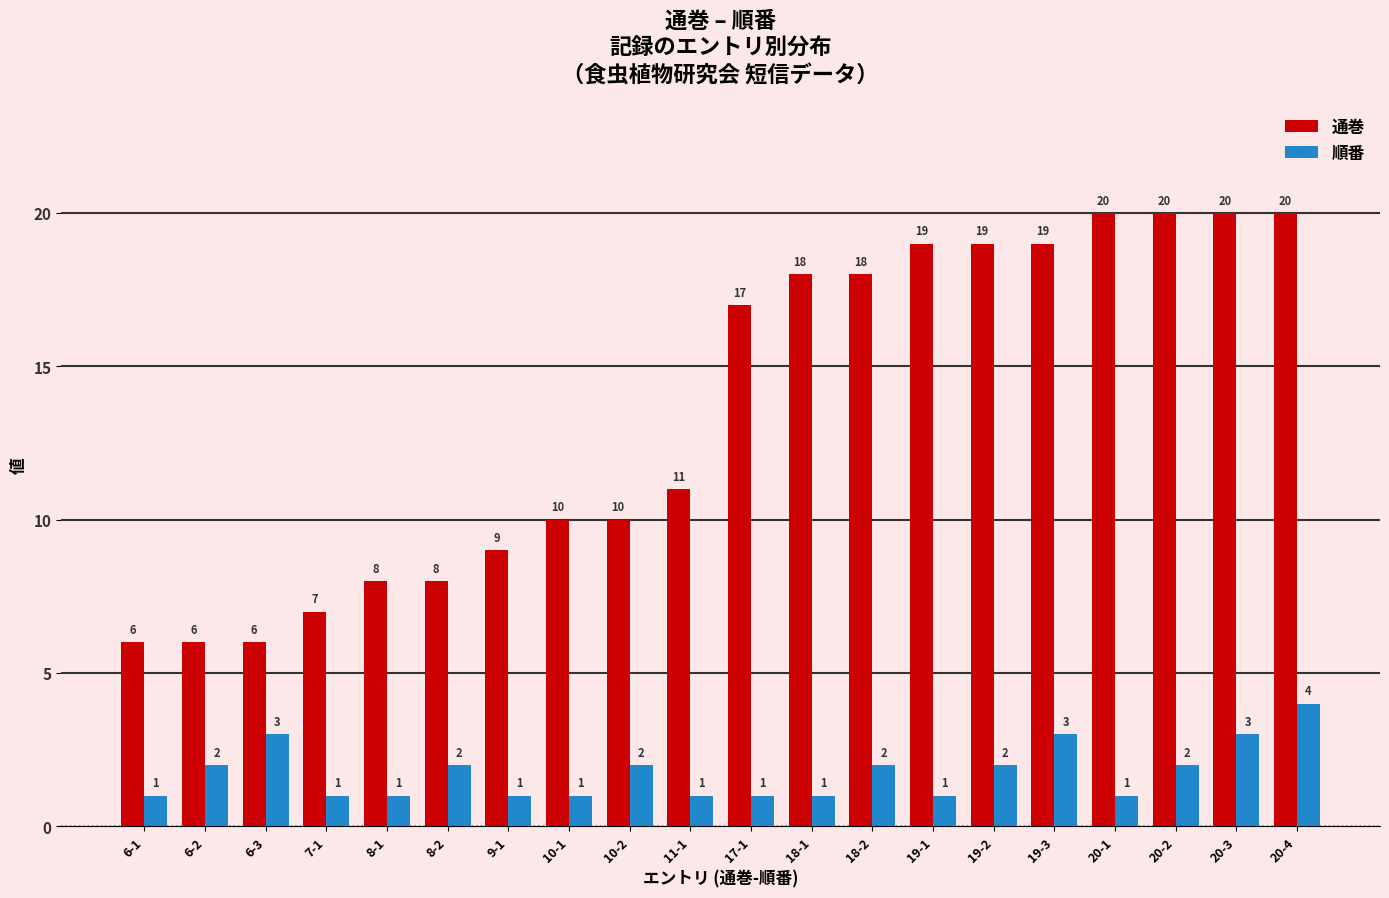

Rank the series at 11-1 from highest to lowest value.

通巻, 順番